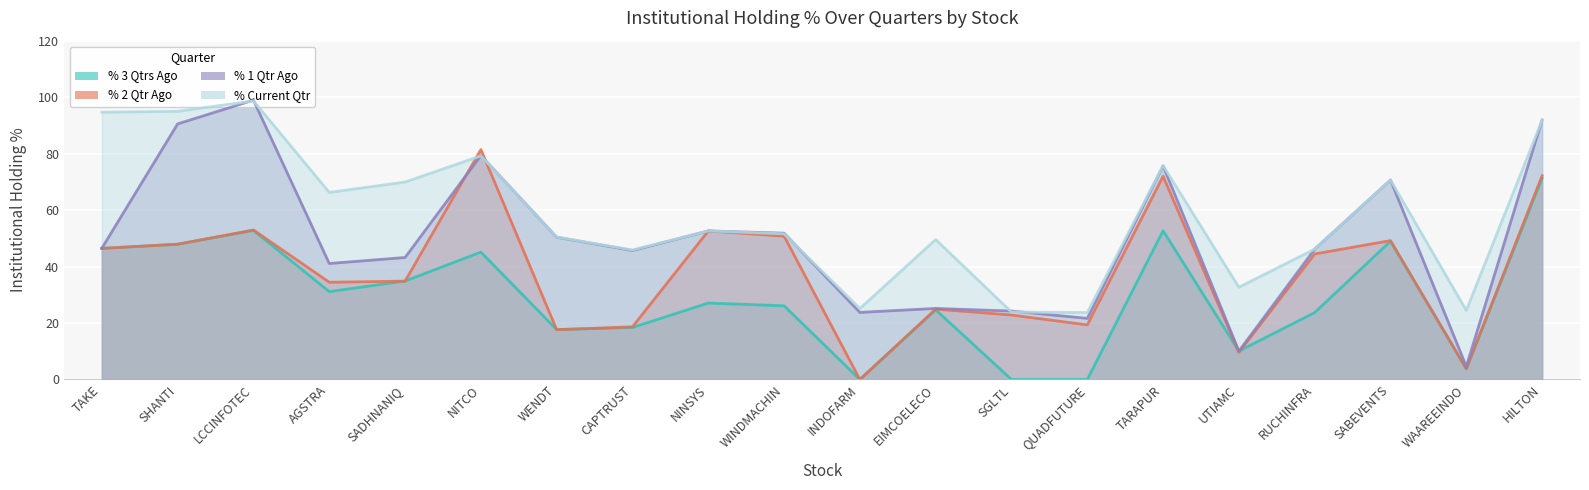

True or false: % 2 Qtr Ago and % 3 Qtrs Ago intersect in this chart.

True